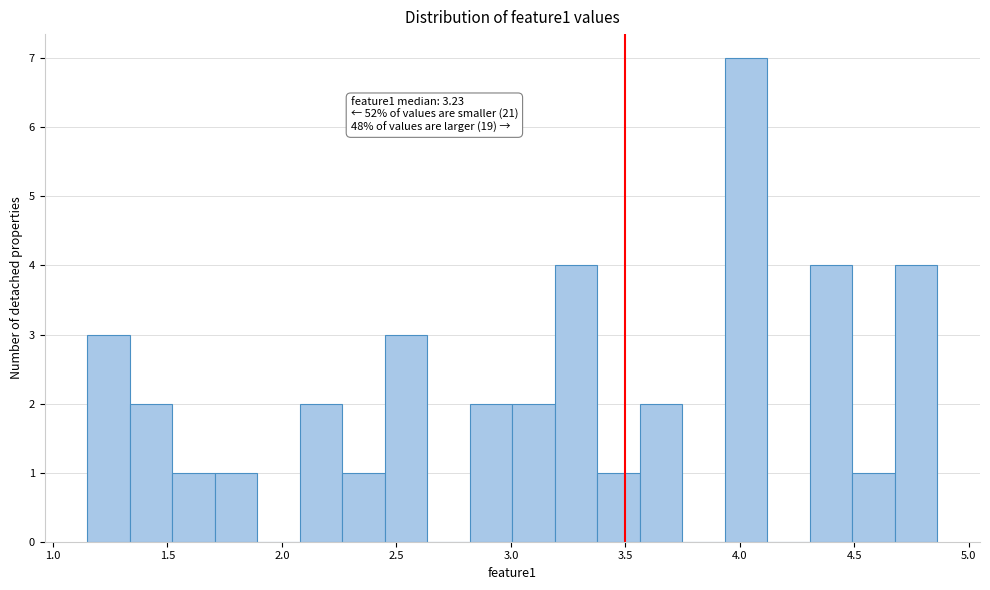

Read against the x-axis, roughly where is the centre of the tallest bar?

4.05